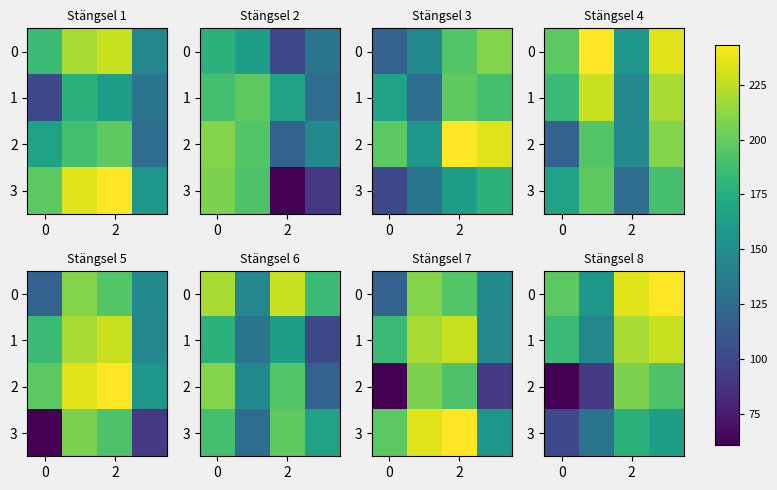

Which has a higher value, 2 or −2?

2